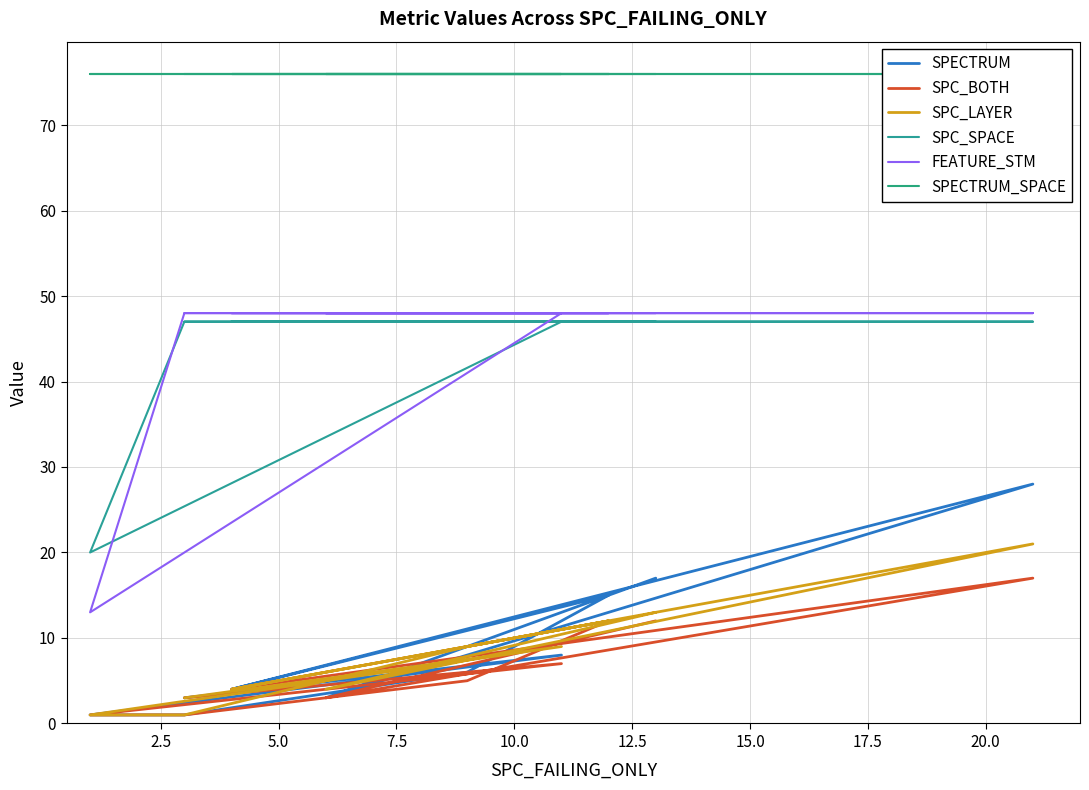

How many values in the SPC_LAYER series are below 9?

5